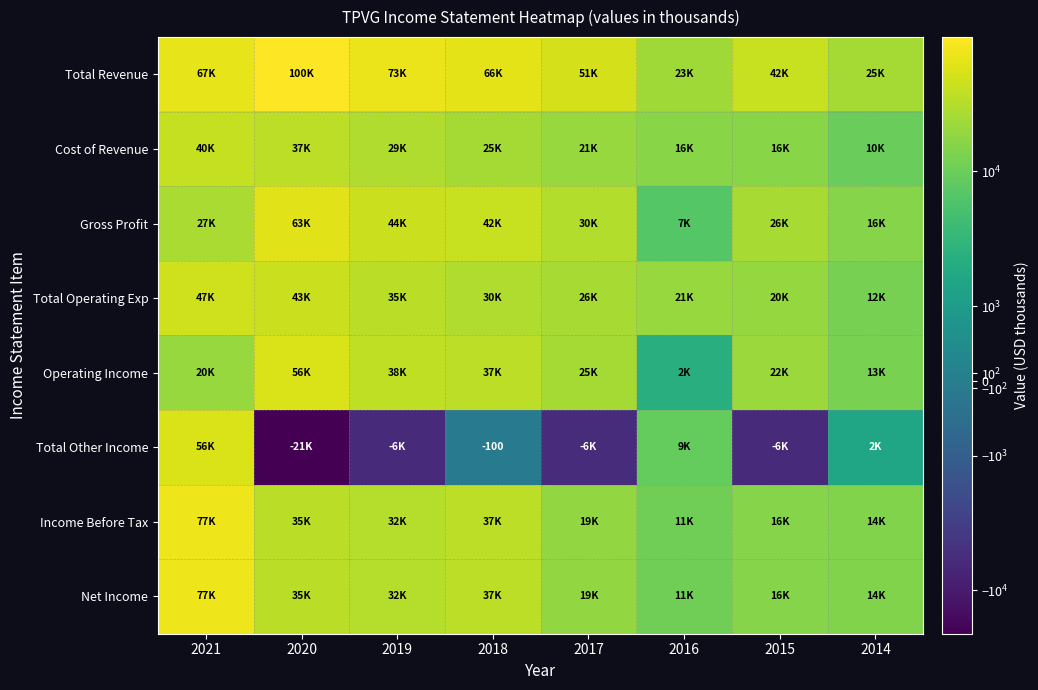

What is the average value of the Net Income series?

30050